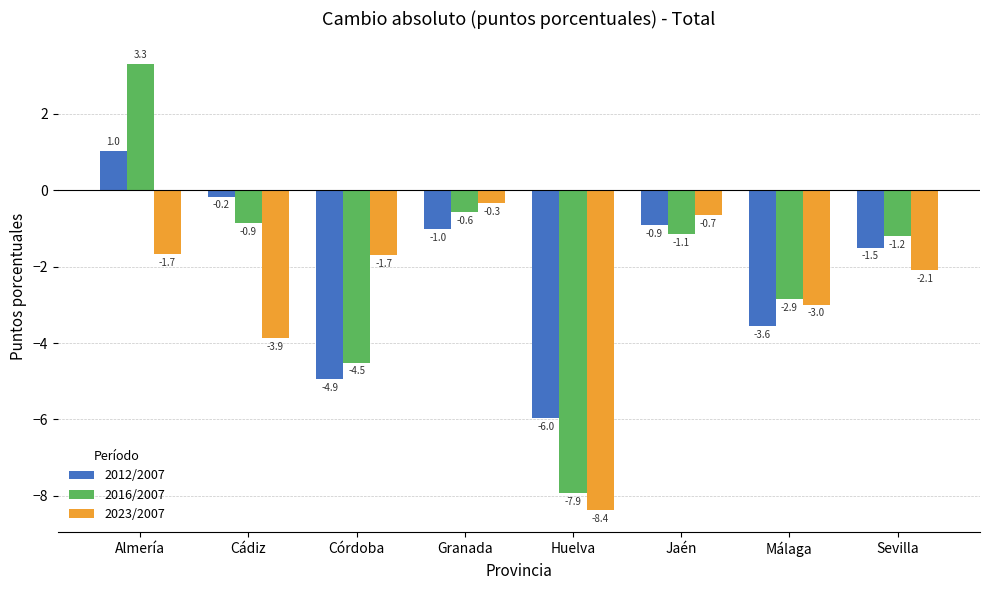

The 2016/2007 series shows -5.0 at Huelva. True or false?

False